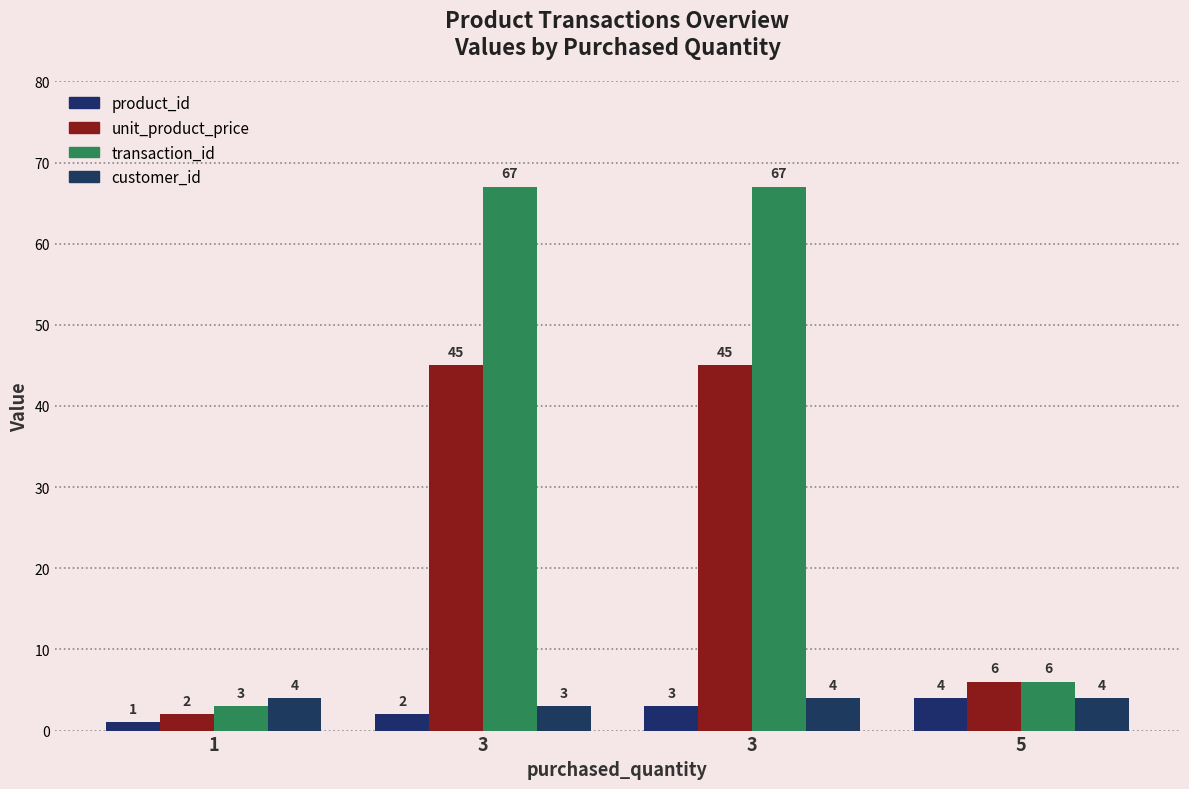

Rank the series at 5 from lowest to highest value.

product_id, customer_id, unit_product_price, transaction_id